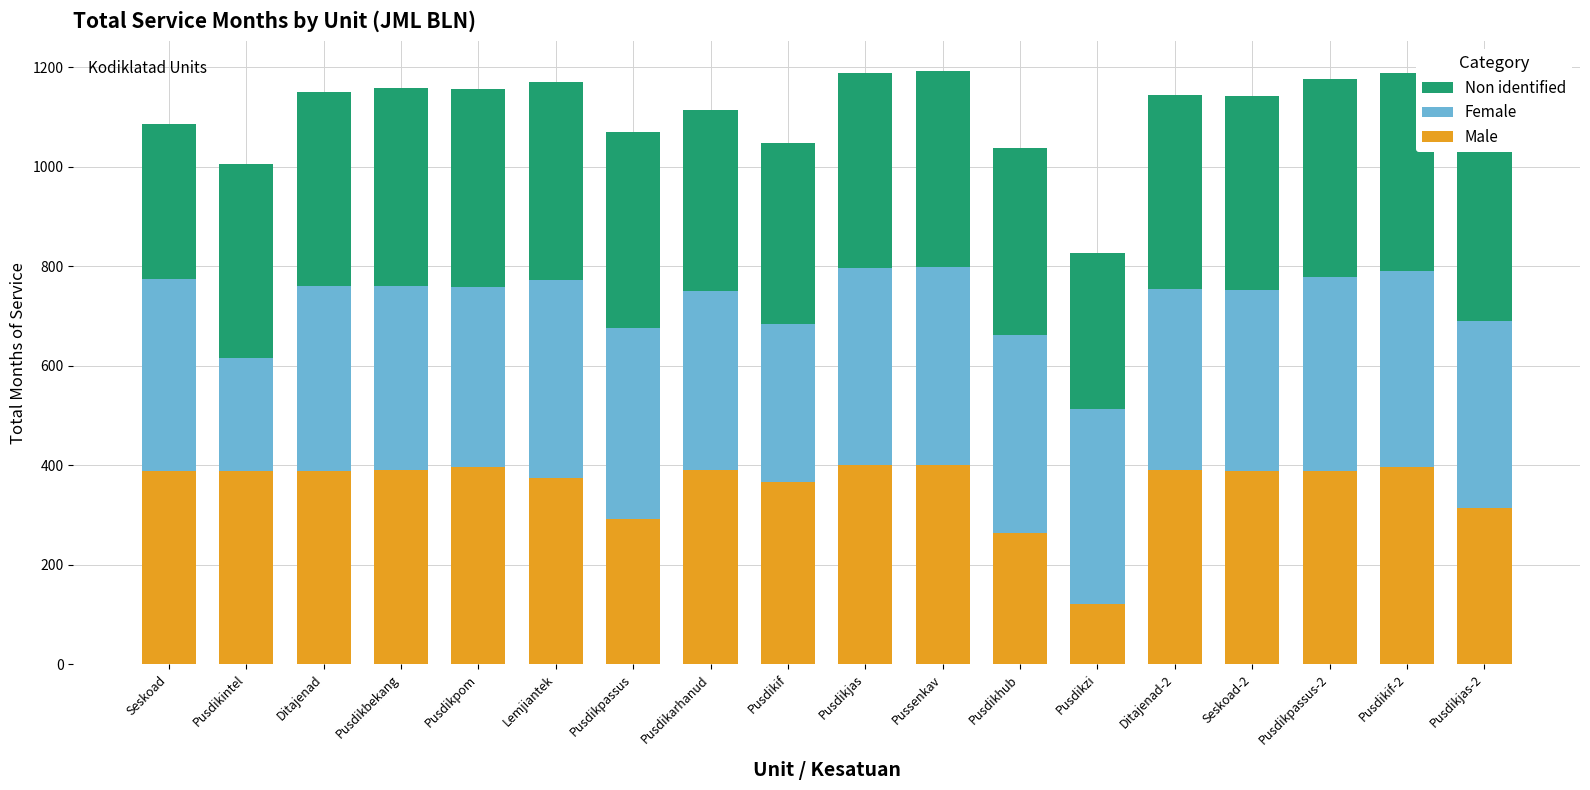

What is the difference between the maximum and minimum values in the Non identified series?

86